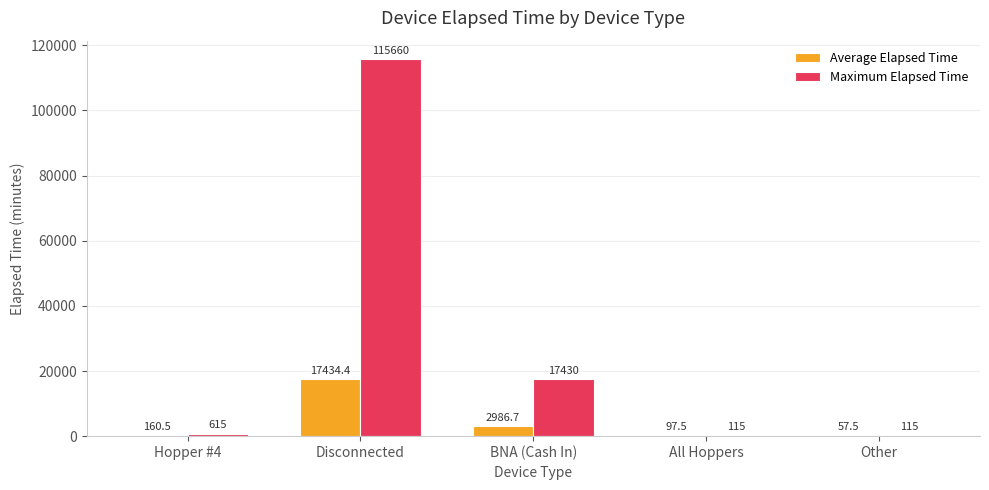

Which series has the largest total across all categories?

Maximum Elapsed Time